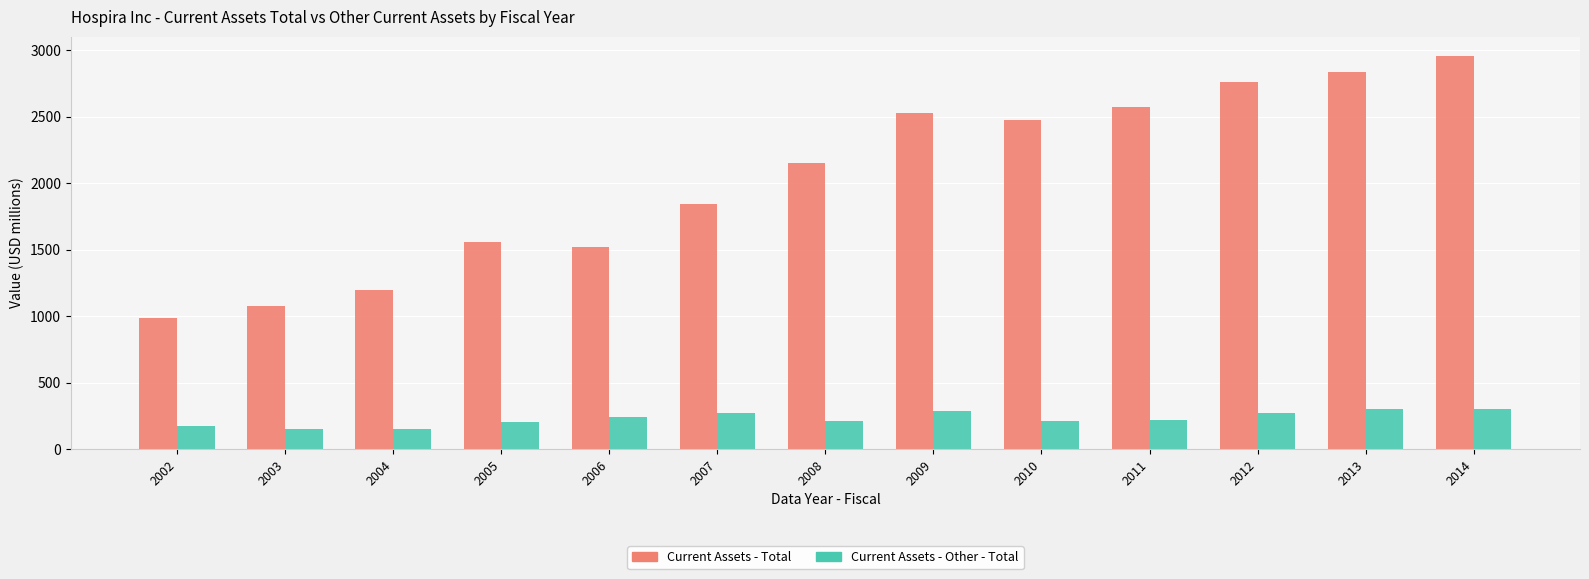

How many data points in Current Assets - Total are above 2149?

7